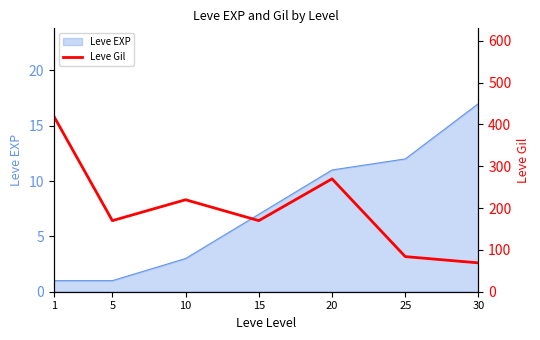

At which label is the value closest to 244?

10